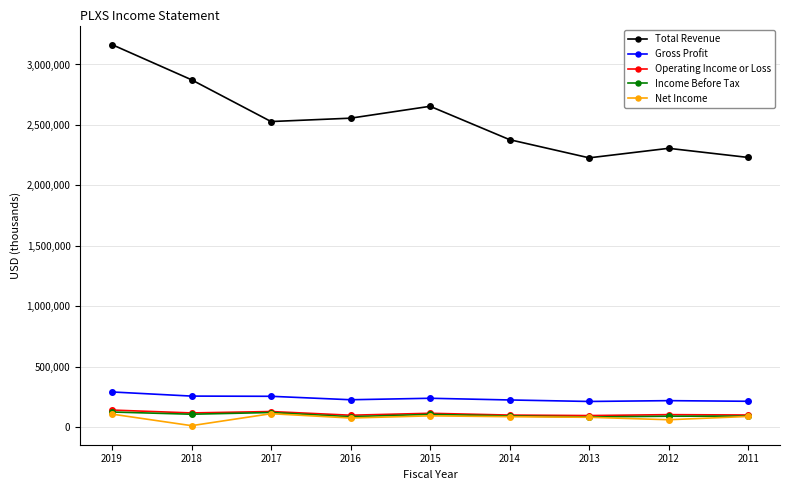

What is the average value of the Total Revenue series?

2546711